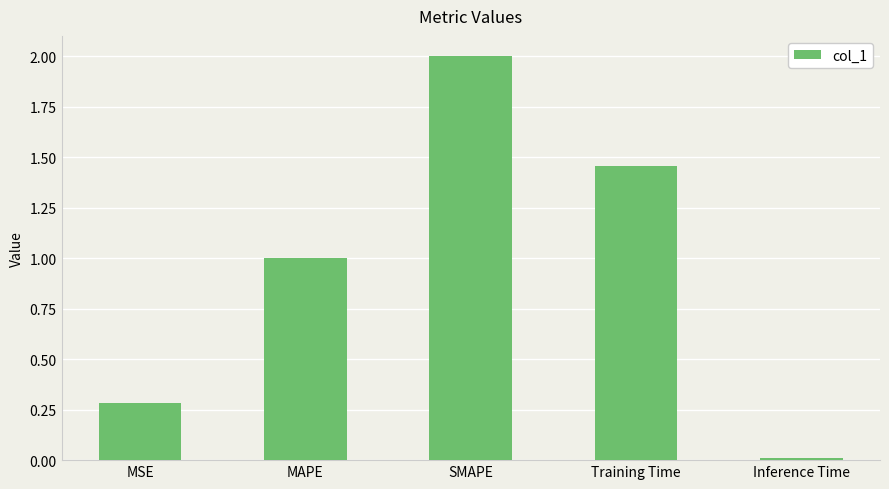

Which label corresponds to the largest value in the chart?

SMAPE